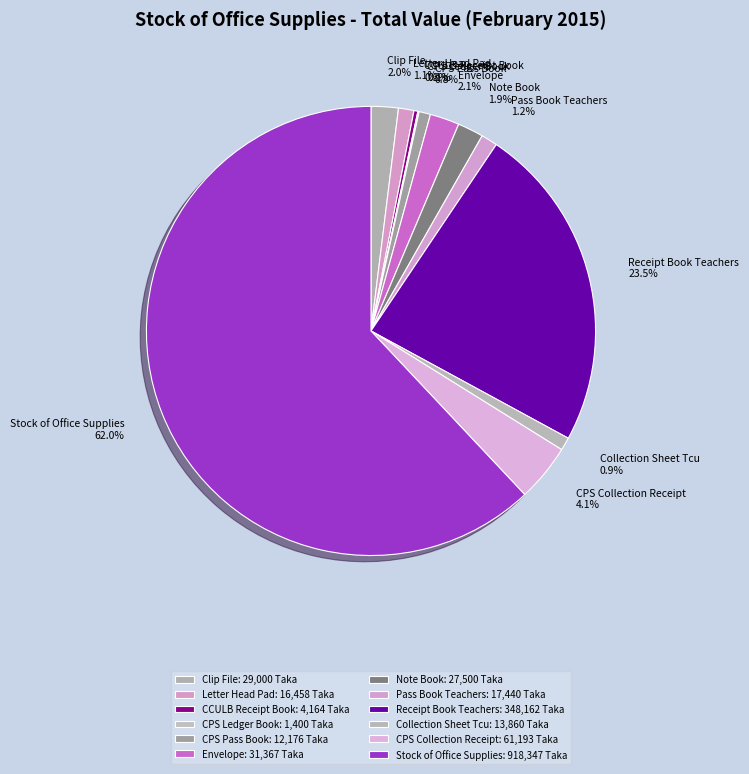

To the nearest percent, what is the average slice percentage?

8%